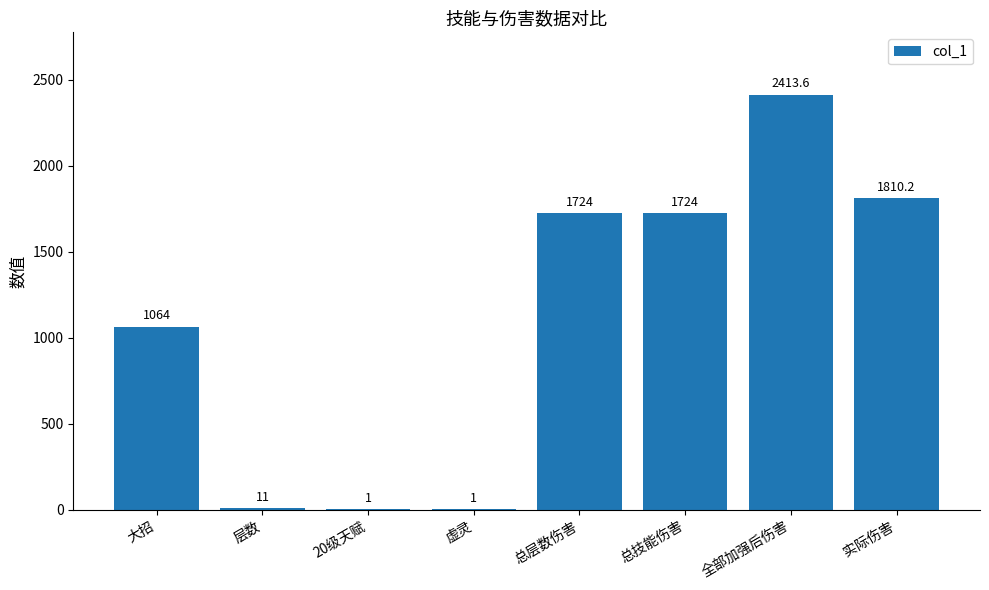

What is the greatest value displayed?

2413.6